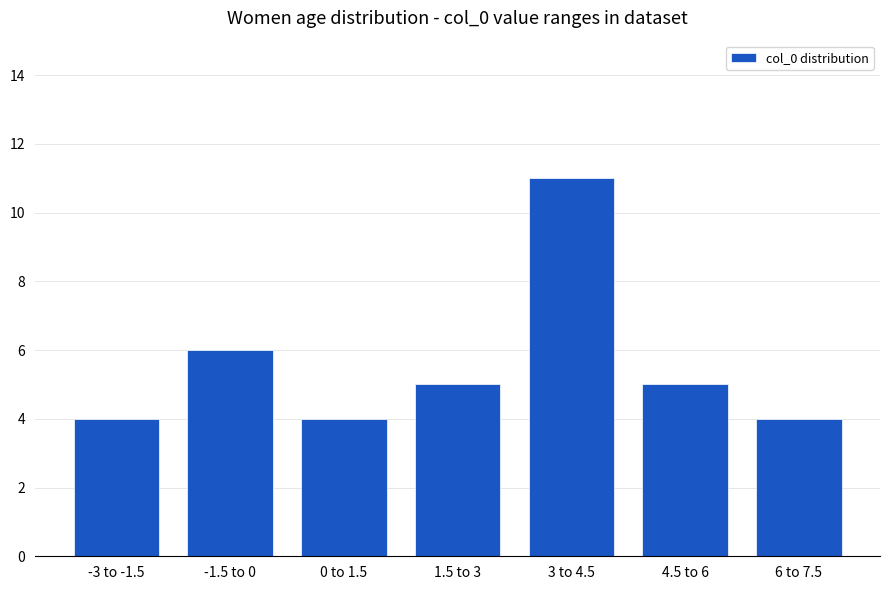

How many values are between 4 and 6?

6